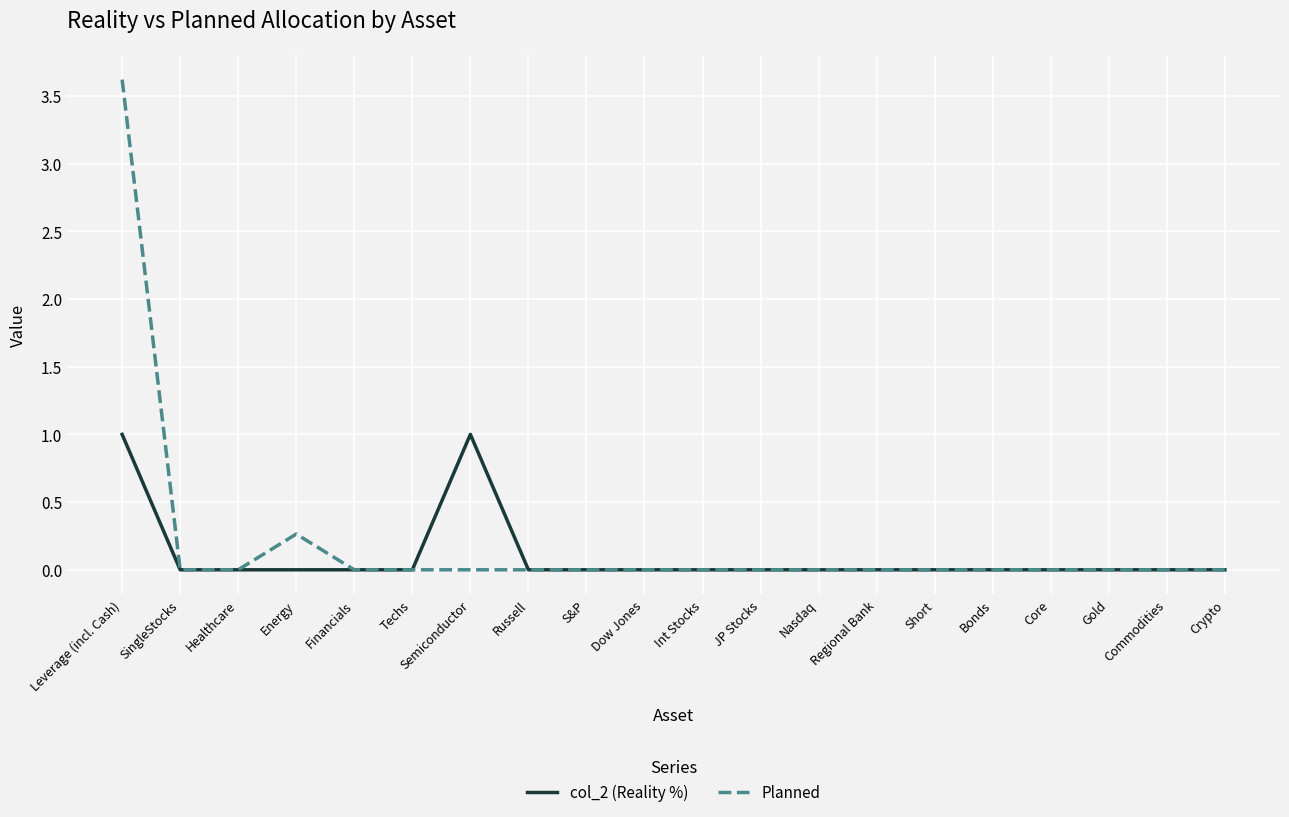

What is the spread (max minus min) of values at Leverage (incl. Cash)?

2.6